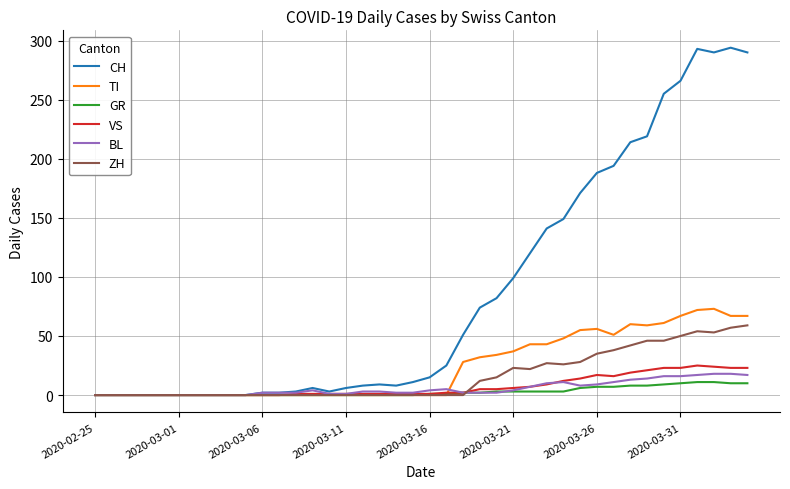

What is the greatest value displayed?

294